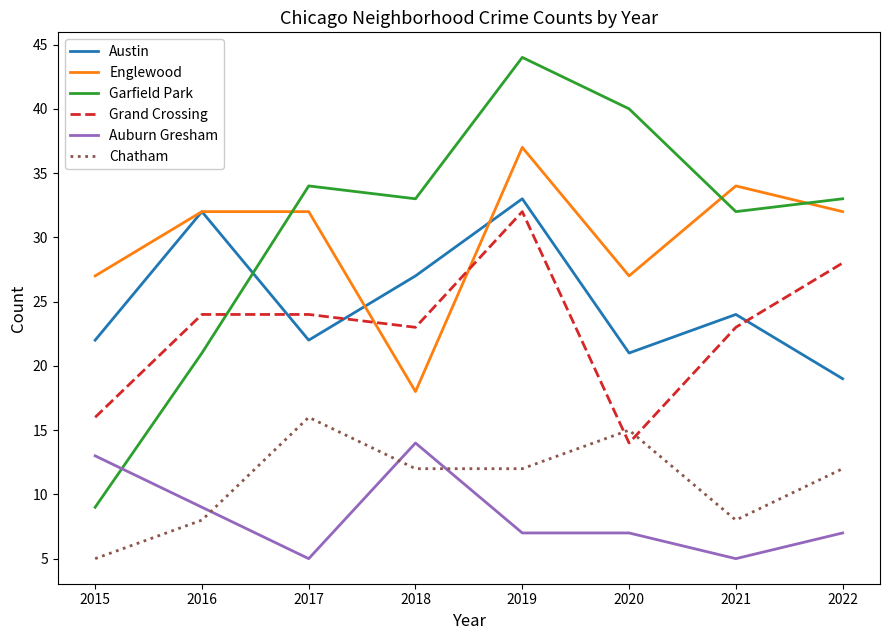

The Englewood series shows 18 at 2017. True or false?

False